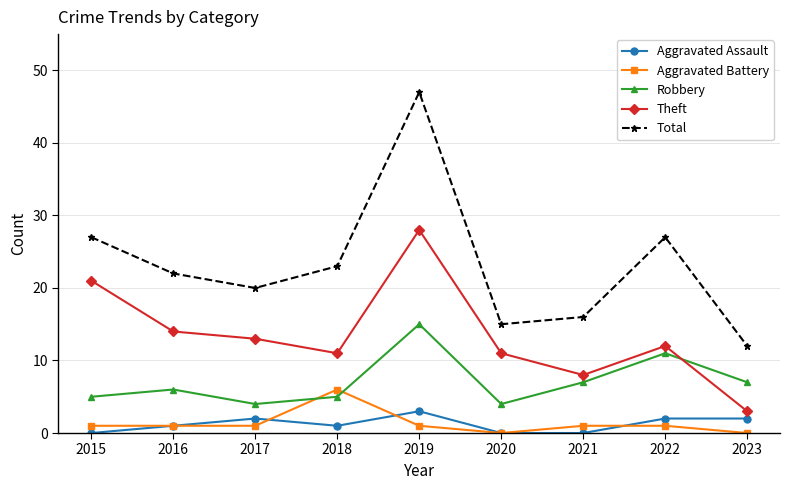

How many lines are shown in the chart?

5